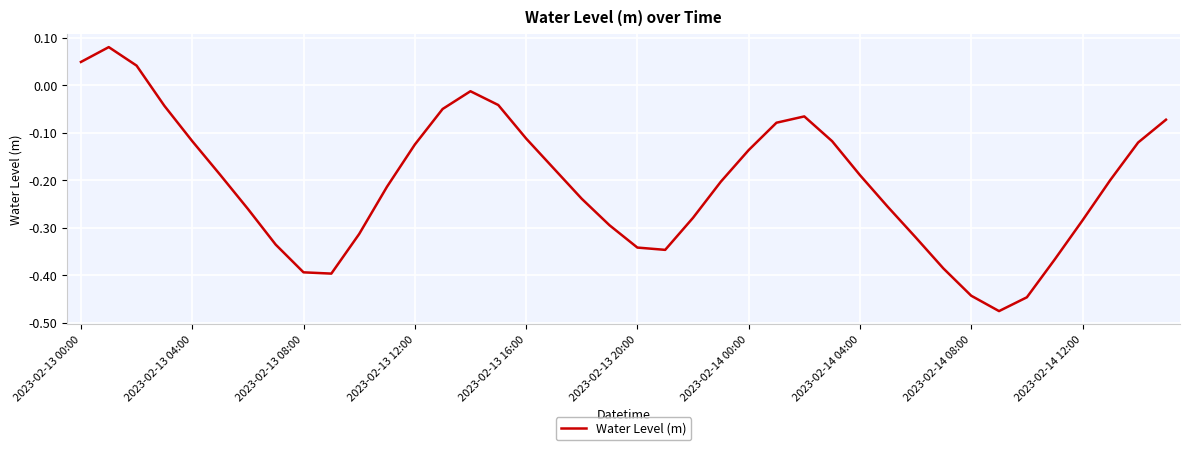

What is the difference between the maximum and minimum values?

0.6